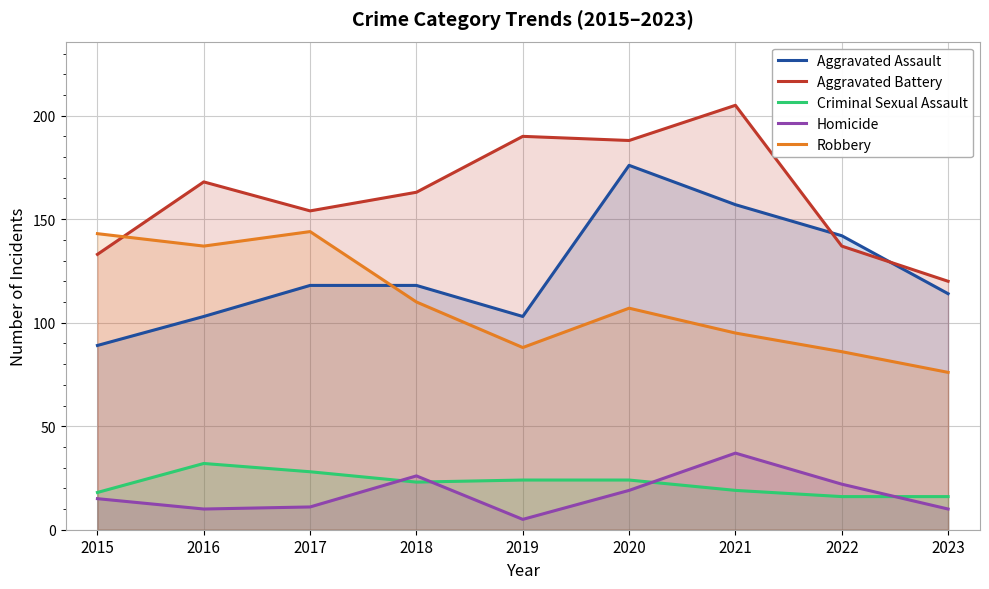

What is the difference between the second highest and second lowest values in the Criminal Sexual Assault series?

12